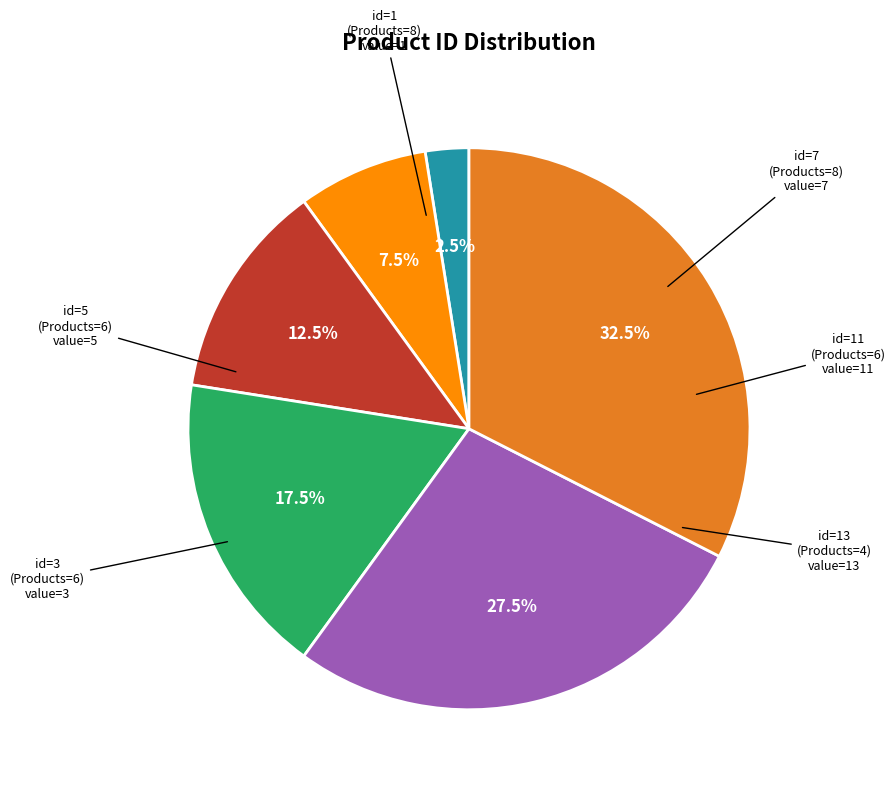

Is there a majority slice in this chart?

No